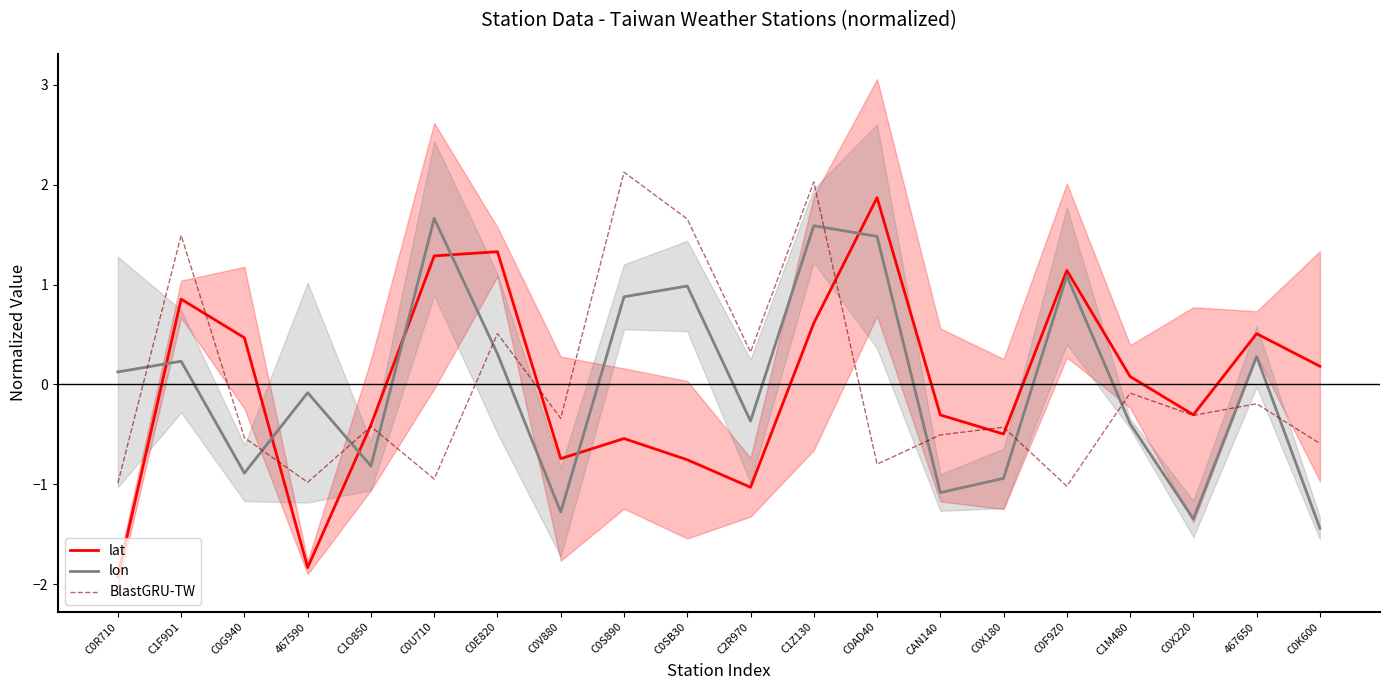

Does the chart have visible grid lines?

No